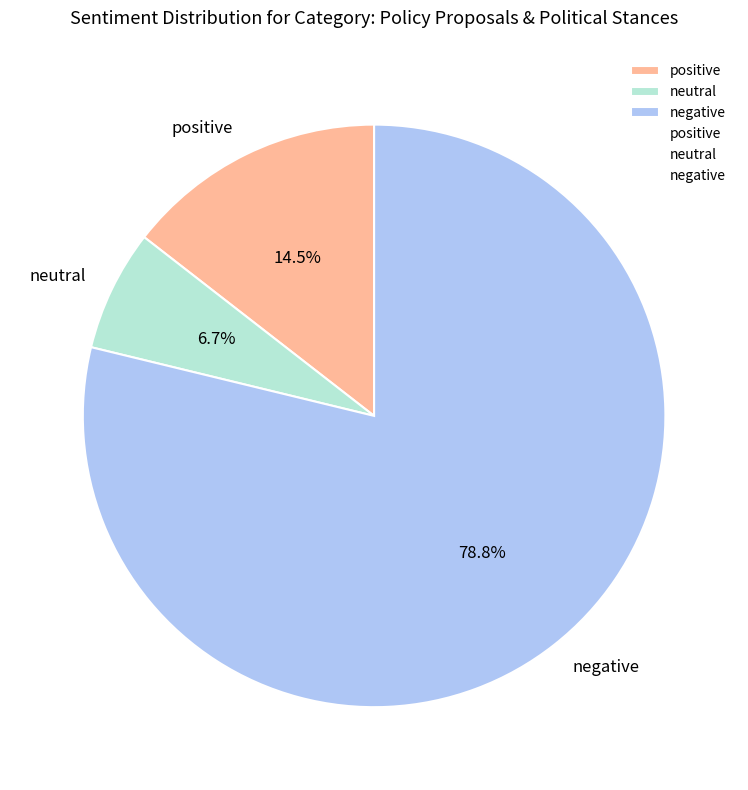

Is negative the majority of the pie?

Yes